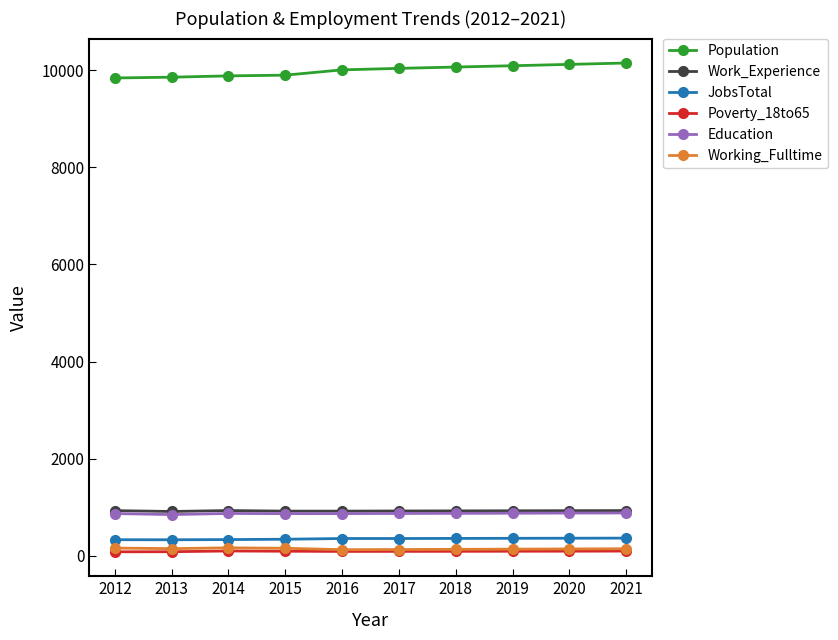

True or false: Poverty_18to65 has more than 0 interior local peaks.

True